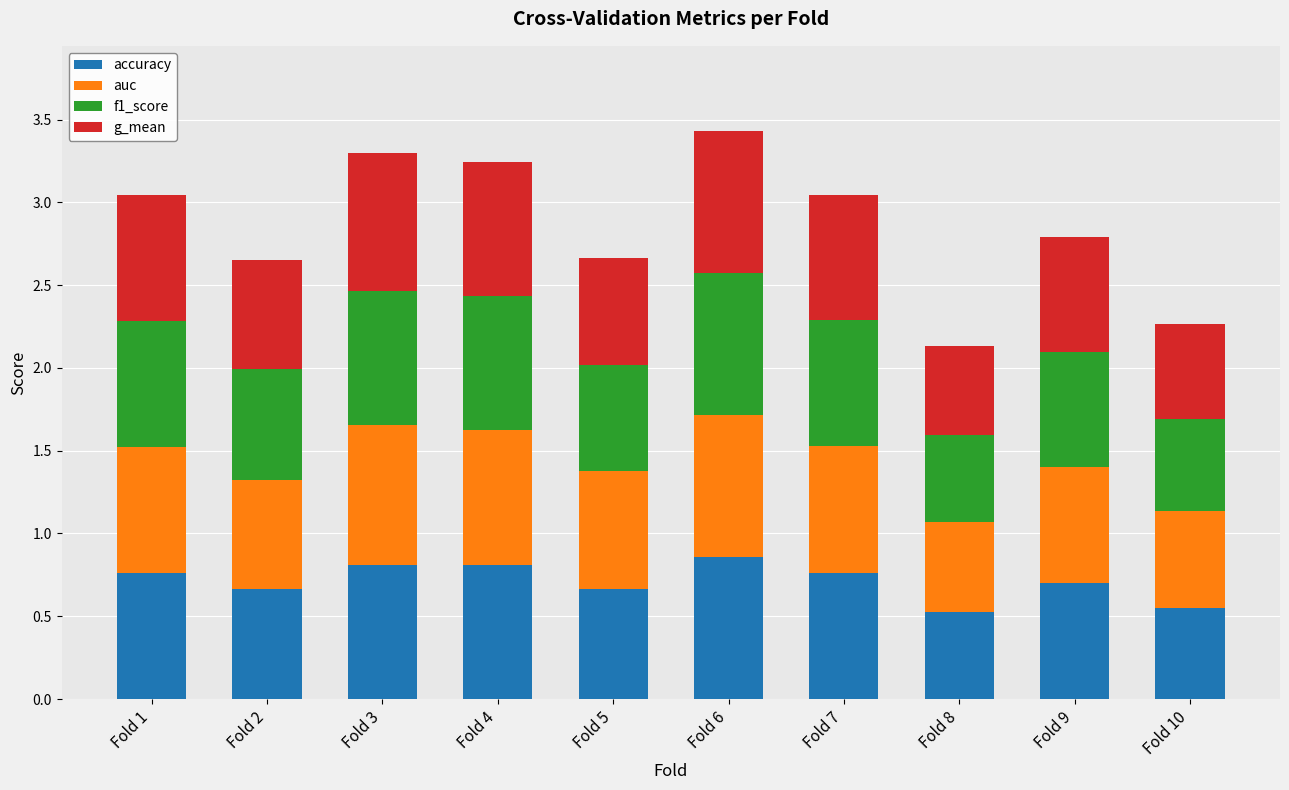

At which category is the sum across all series the highest?

Fold 6